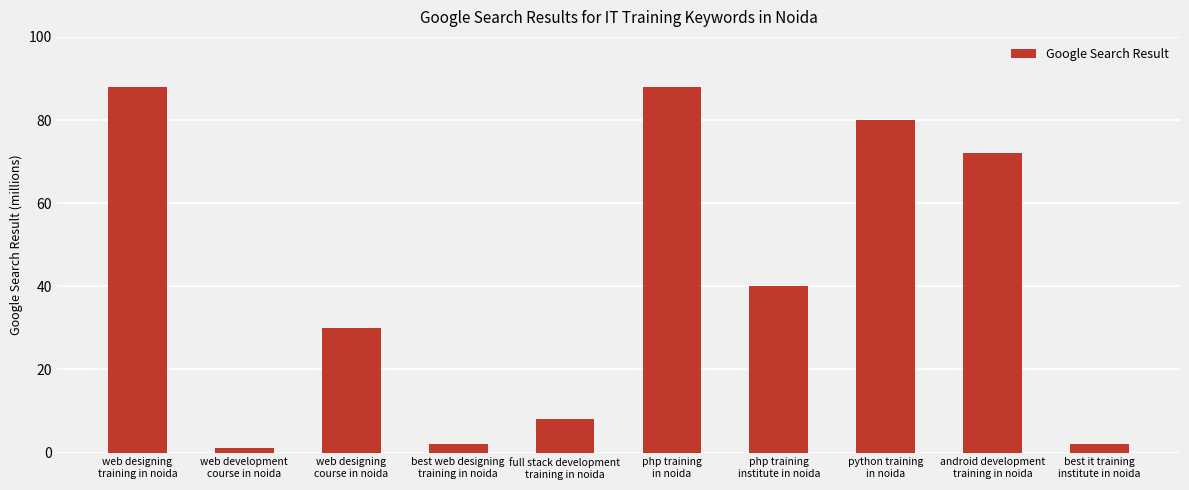

What is the average value?

41